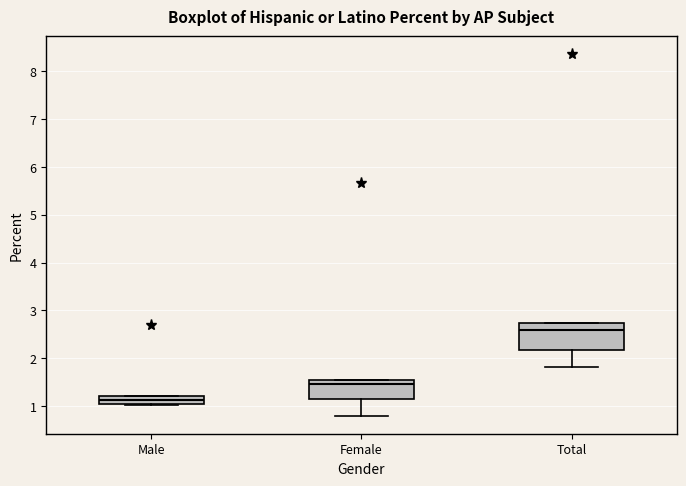

Where is the lower edge of the box for Total on the y-axis? The values are not printed on the chart, so give them approximately, as read against the axis.

2.2